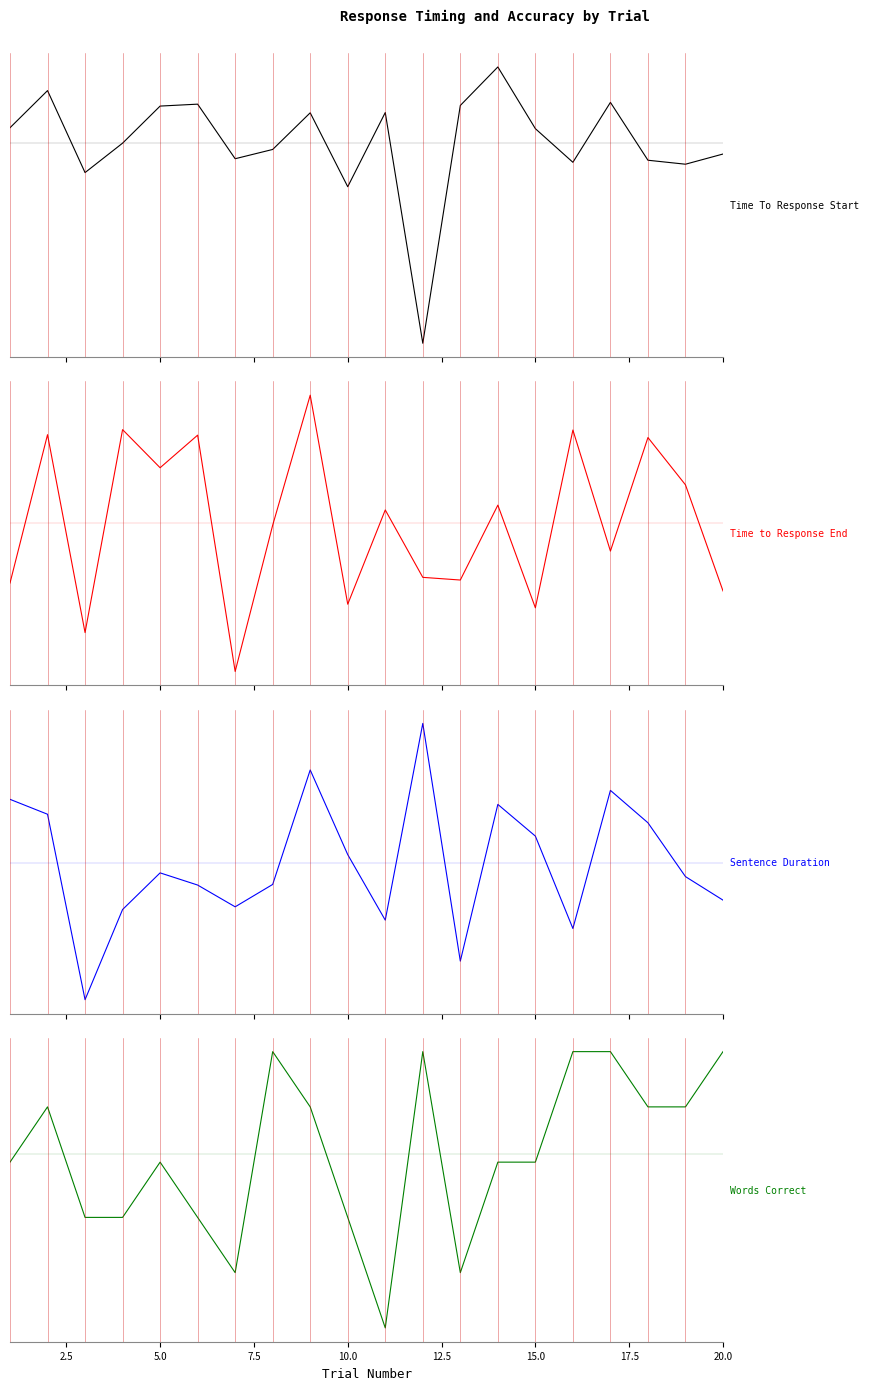

What are all the series names shown in the legend?

Time To Response Start, Time to Response End, Sentence Duration, Words Correct